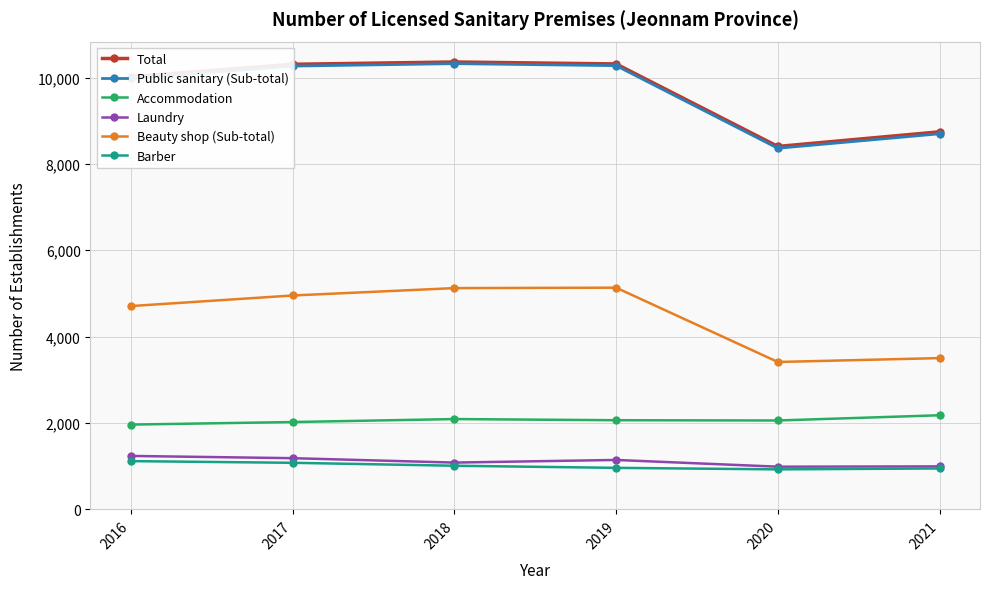

Which series changed the most between 2019 and 2021?

Beauty shop (Sub-total)